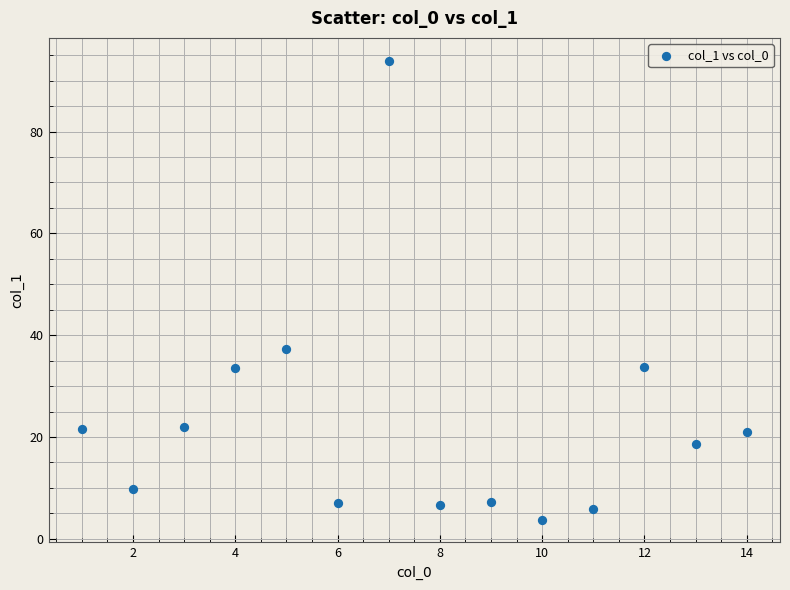

What Y value in the scatter plot is closest to 48?

37.2